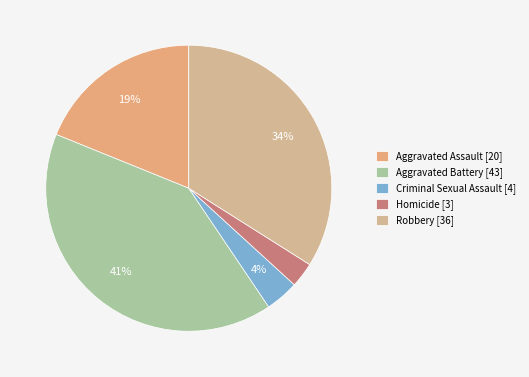

To the nearest percent, what portion does Aggravated Battery represent?

41%